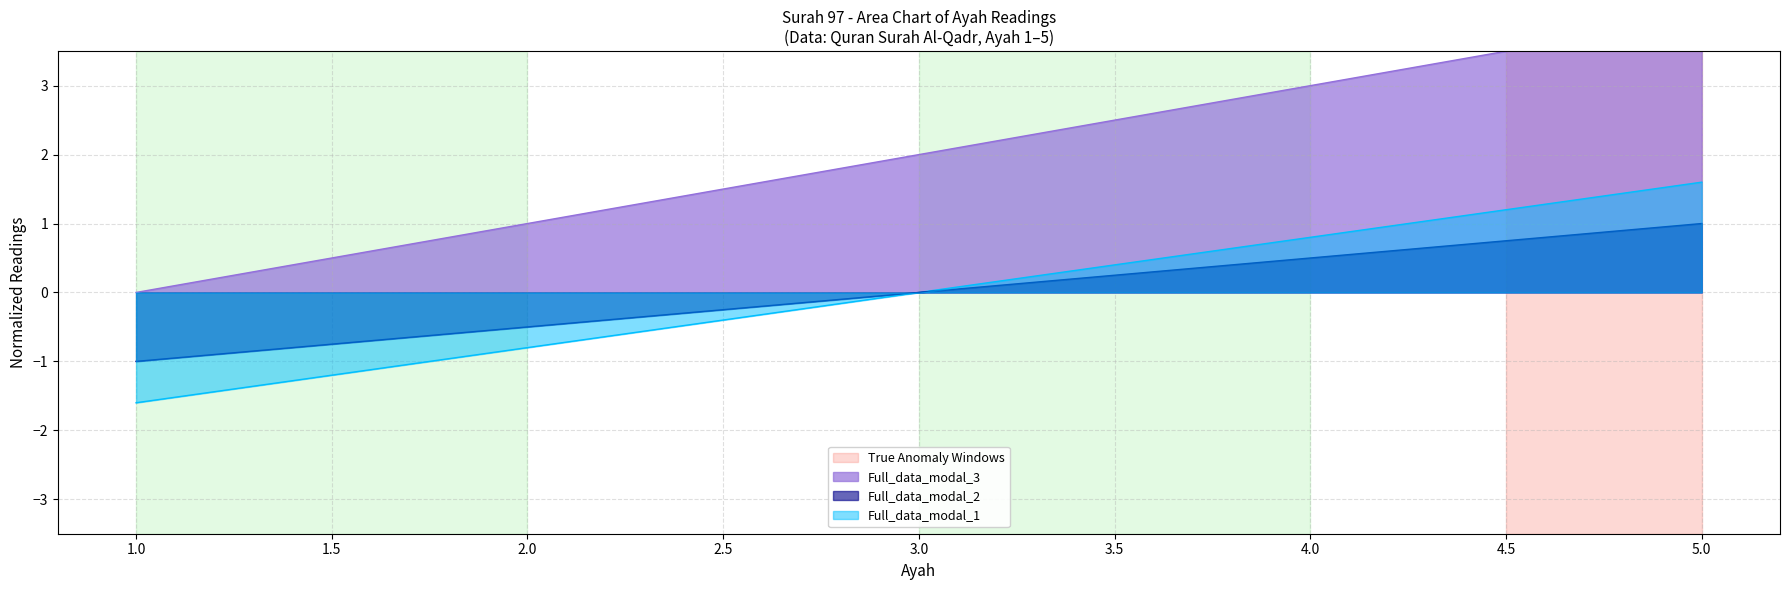

True or false: Full_data_modal_3 has a value of 4.0 at 5.

True